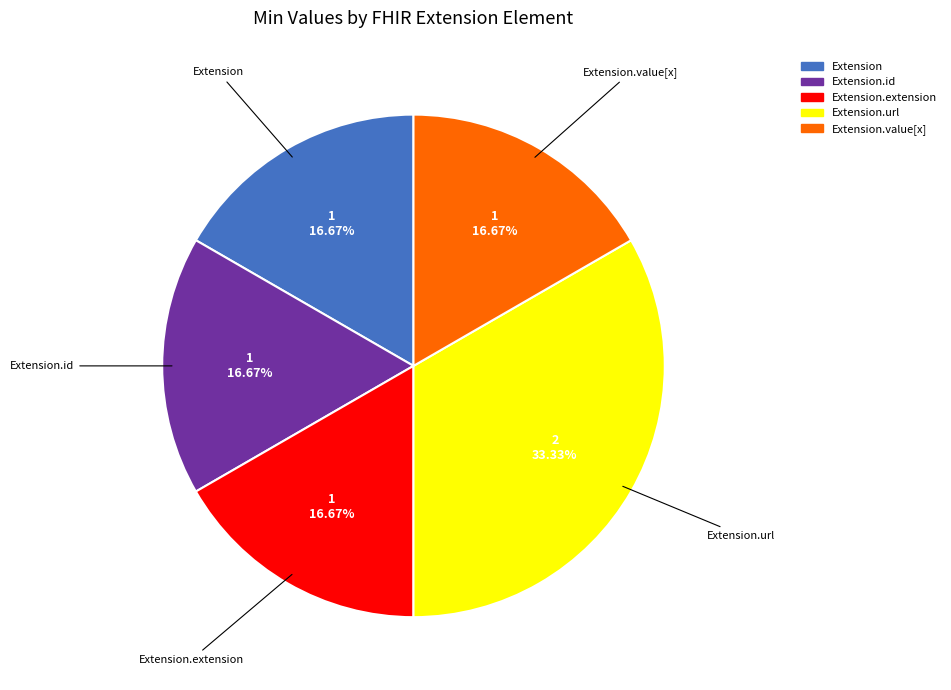

Count the number of slices in the pie.

5